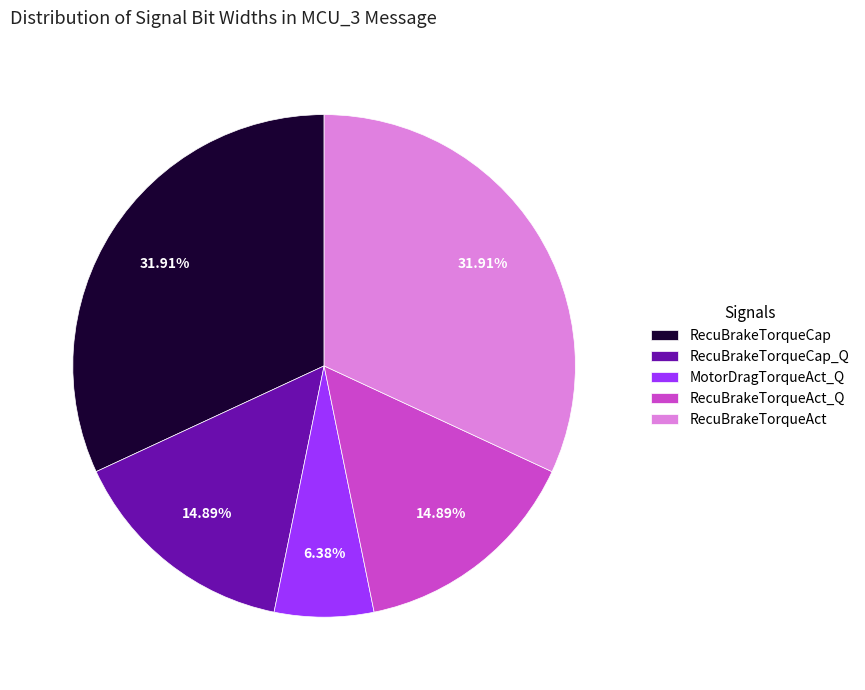

How many segments does this pie chart have?

5